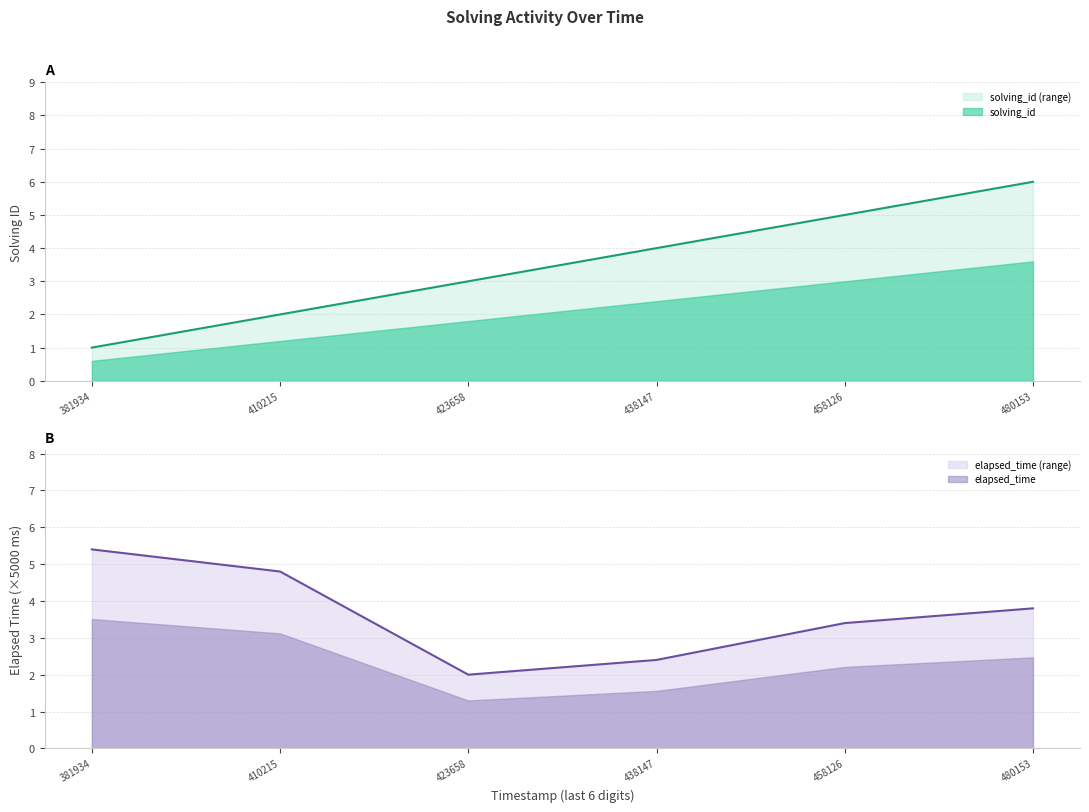

Is it true that solving_id equals 6.9 at 438147?

False